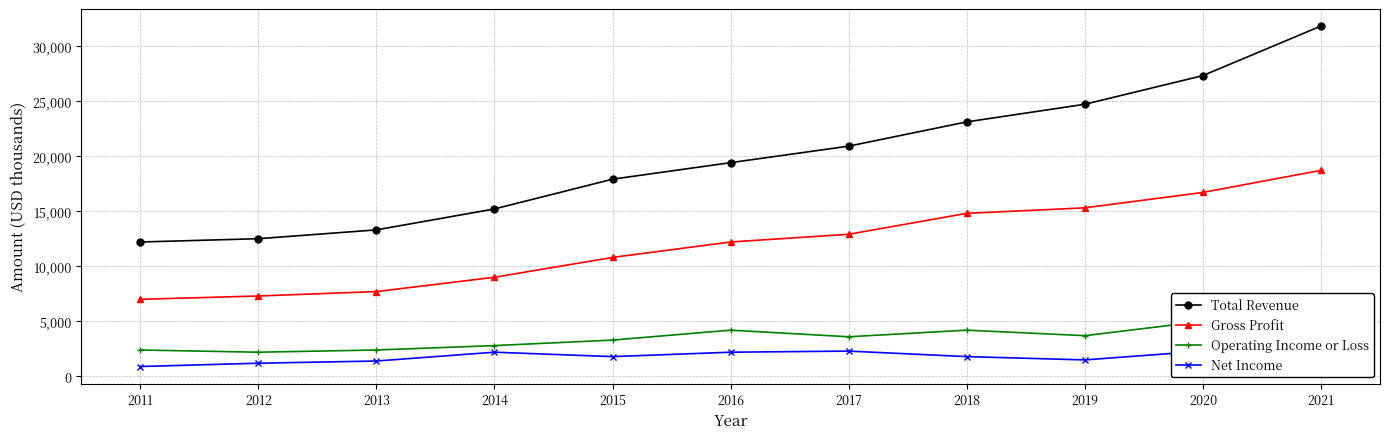

The value of Total Revenue at 2018 is 35132. True or false?

False